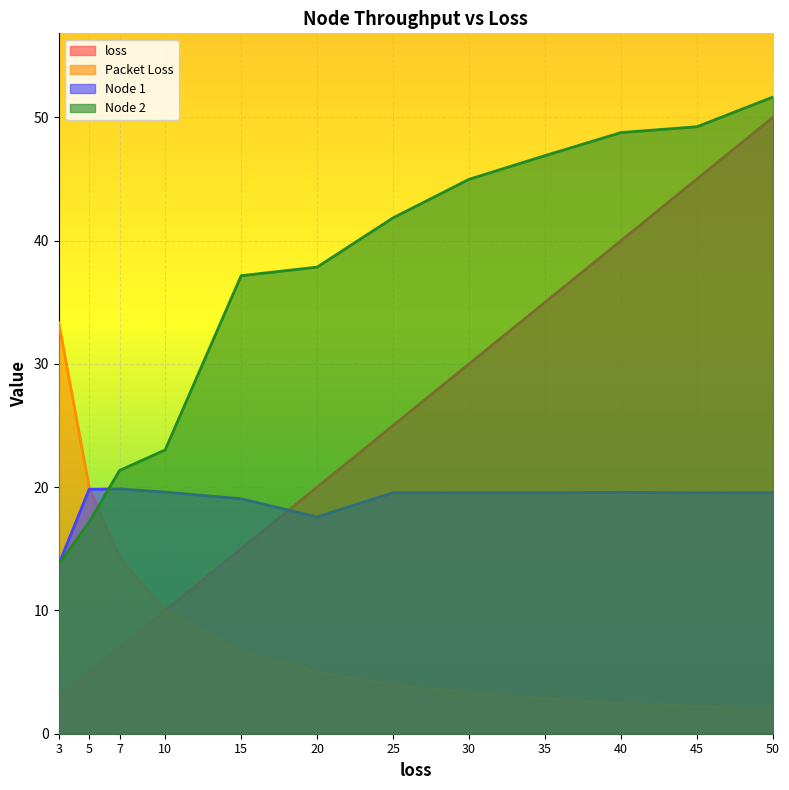

True or false: loss and Node 1 cross at least once.

True